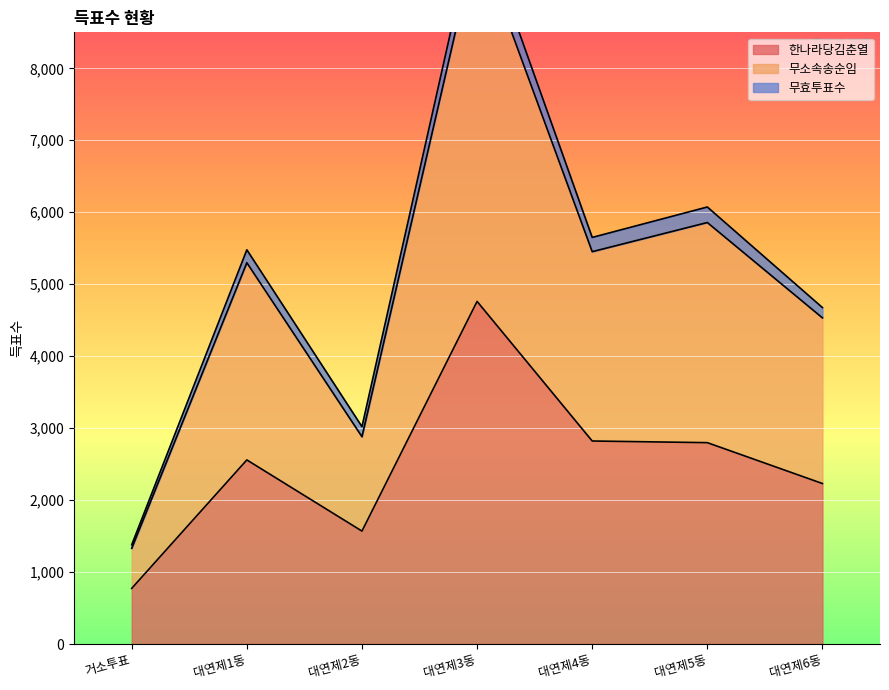

Reading right to left, transcribe all the data shown in this chart.

한나라당김춘열: 2230	2798	2821	4761	1569	2558	773
무소속송순임: 4532	5857	5452	9809	2880	5298	1330
무효투표수: 4675	6073	5650	10140	3020	5478	1379